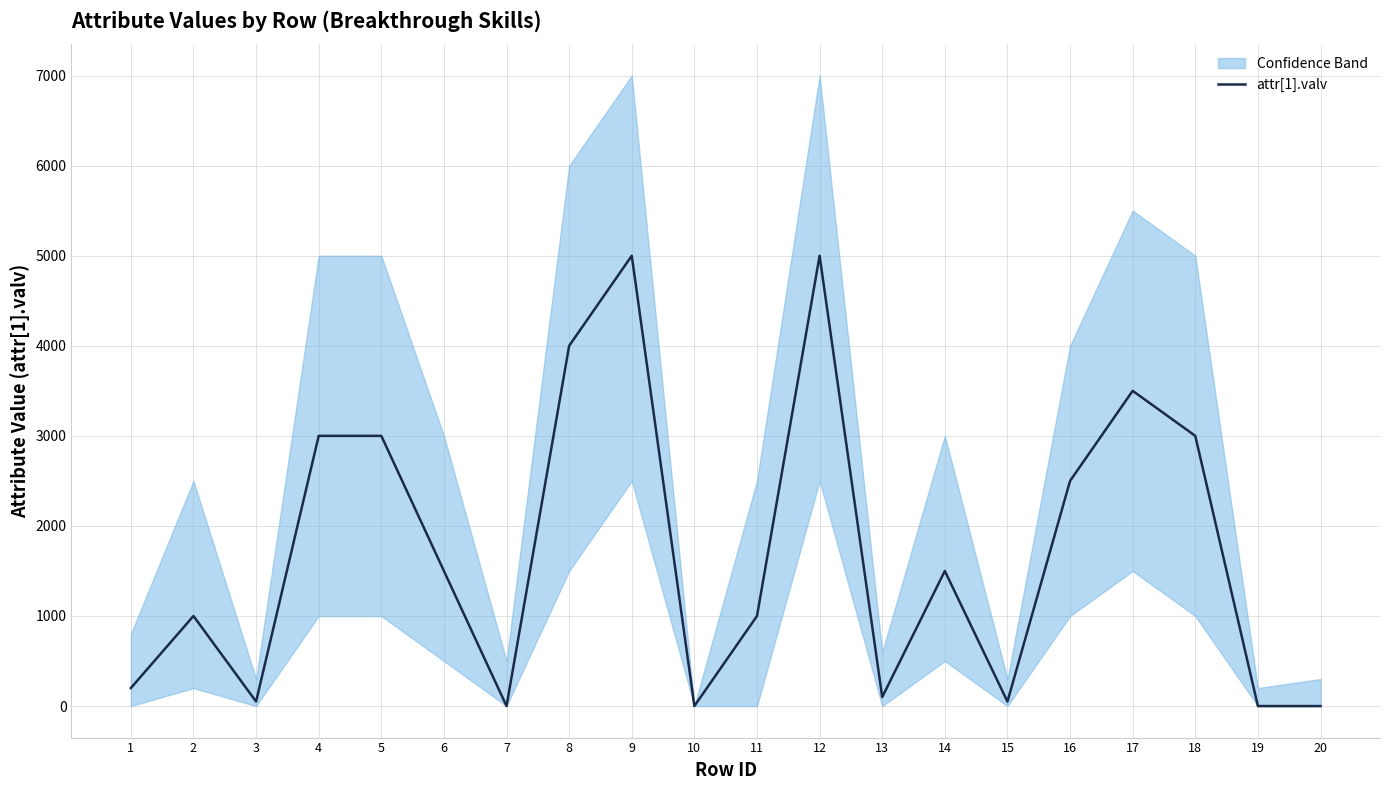

What is the maximum value shown in the chart?

5000.0